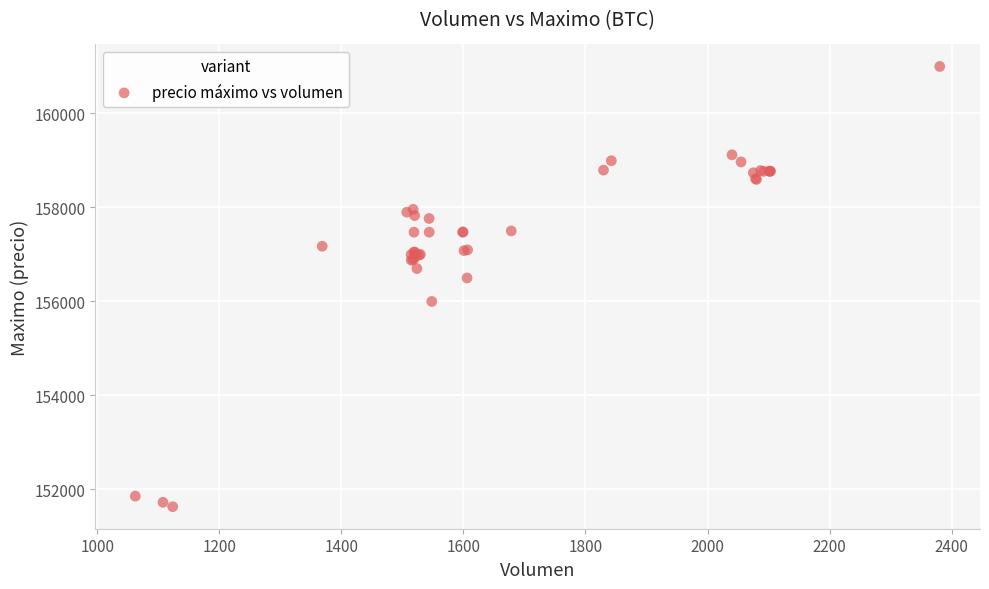

What Y value in the scatter plot is closest to 156316?

156500